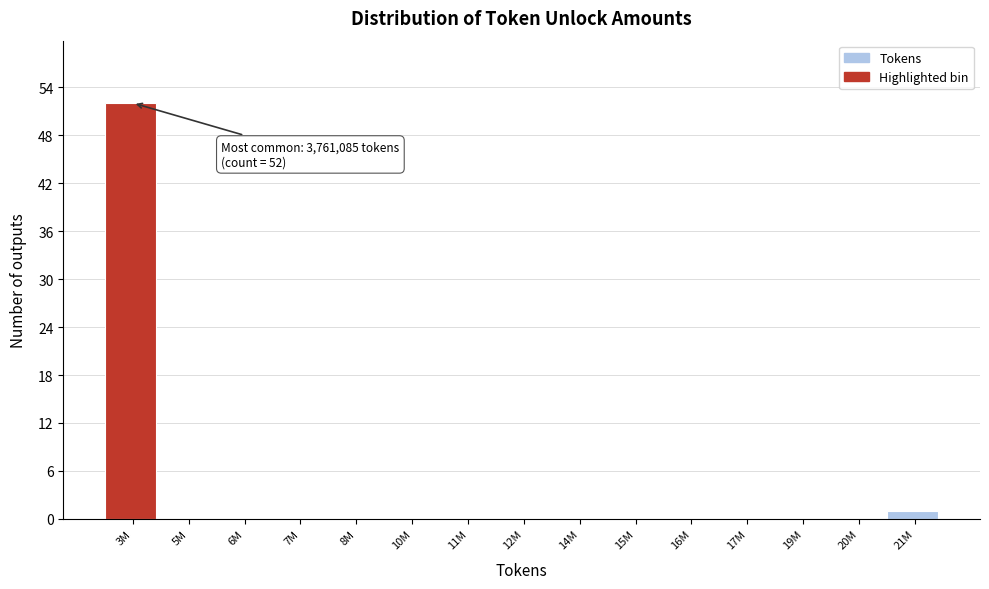

Reading right to left, transcribe all the data shown in this chart.

21M=1	20M=0	19M=0	17M=0	16M=0	15M=0	14M=0	12M=0	11M=0	10M=0	8M=0	7M=0	6M=0	5M=0	3M=52